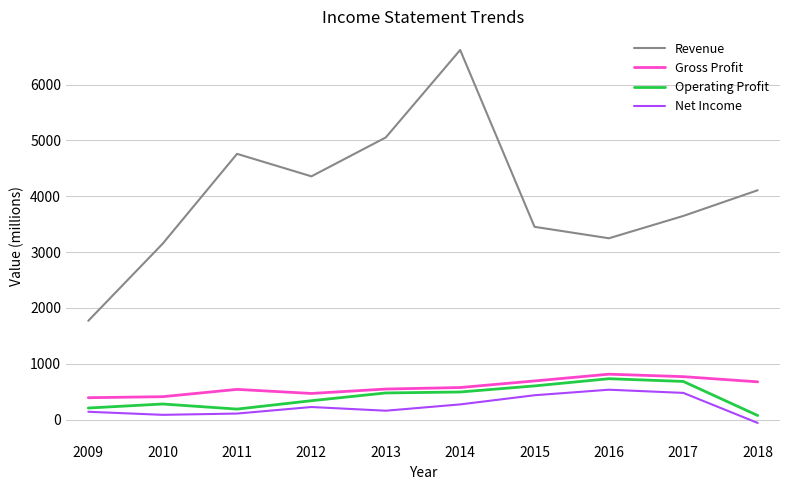

How many lines are shown in the chart?

4